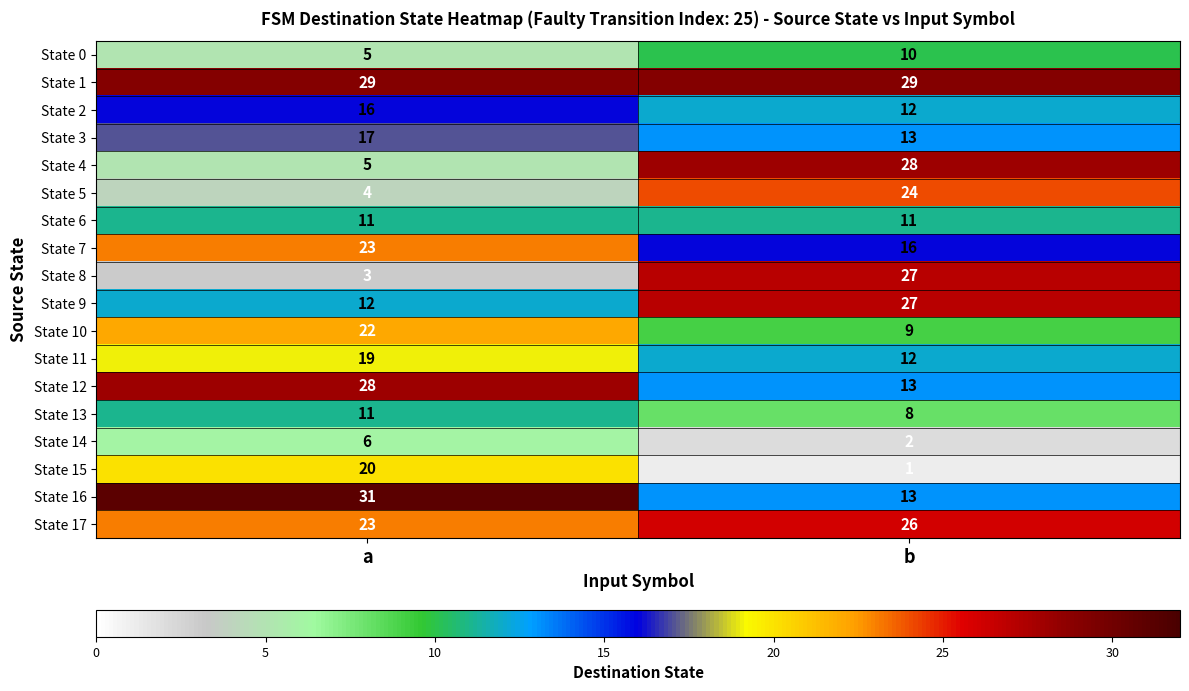

What is the difference between the maximum and minimum values in the State 15 series?

19